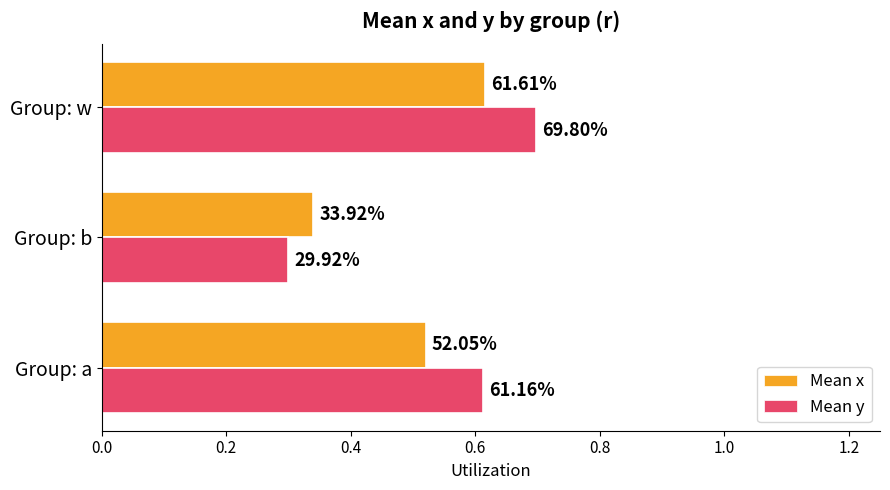

What are all the series names shown in the legend?

Mean x, Mean y